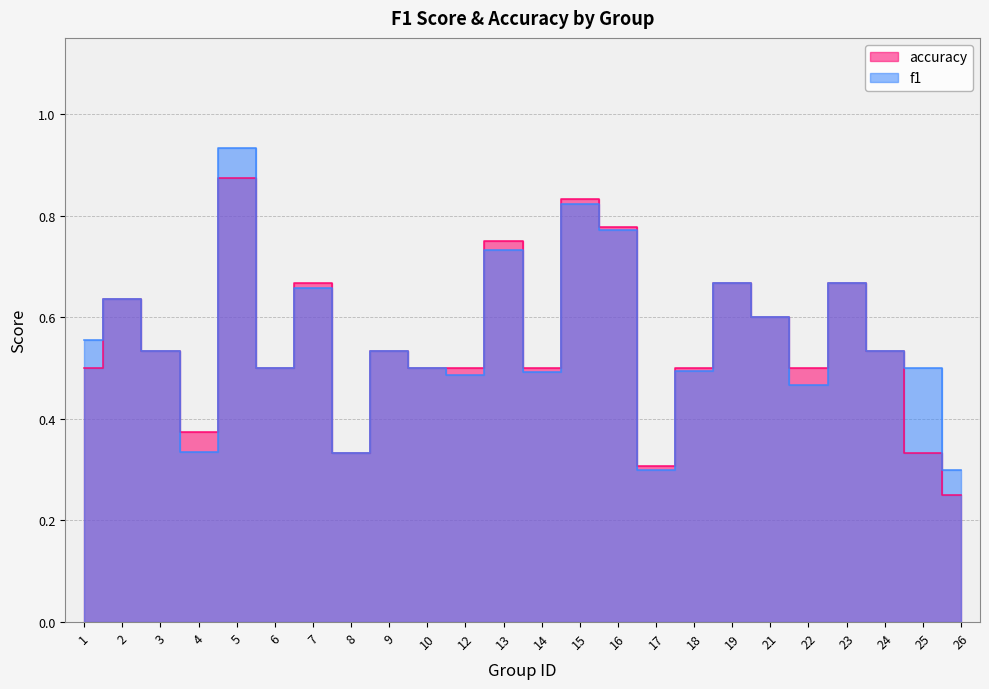

What is the minimum value for f1?

0.3